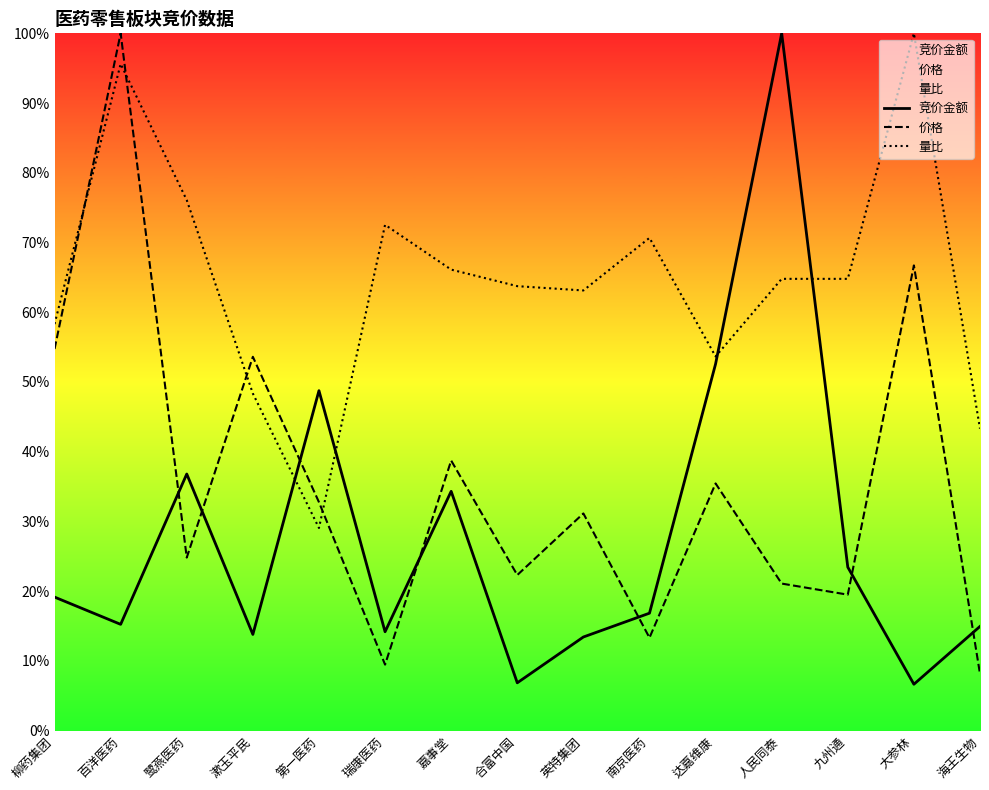

Which series has the largest total across all categories?

量比